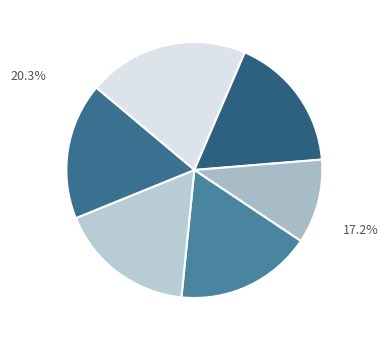

What is the change in value from 1121067 to 587494?

-533573